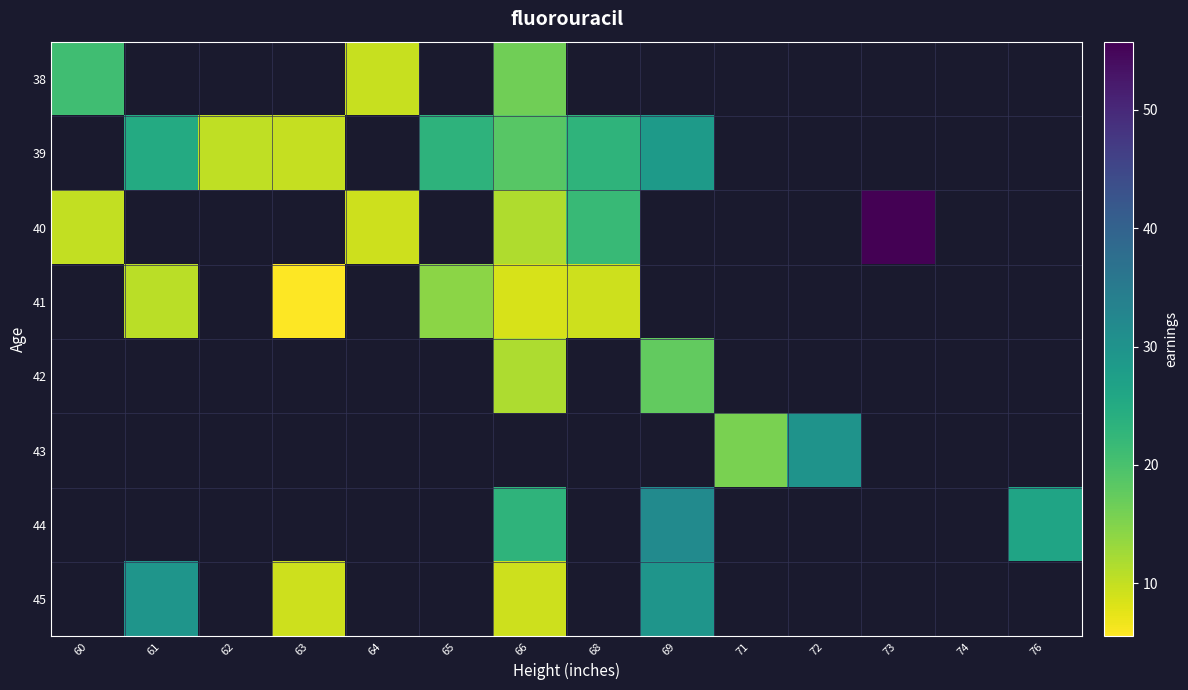

What is the greatest value displayed?

55.8